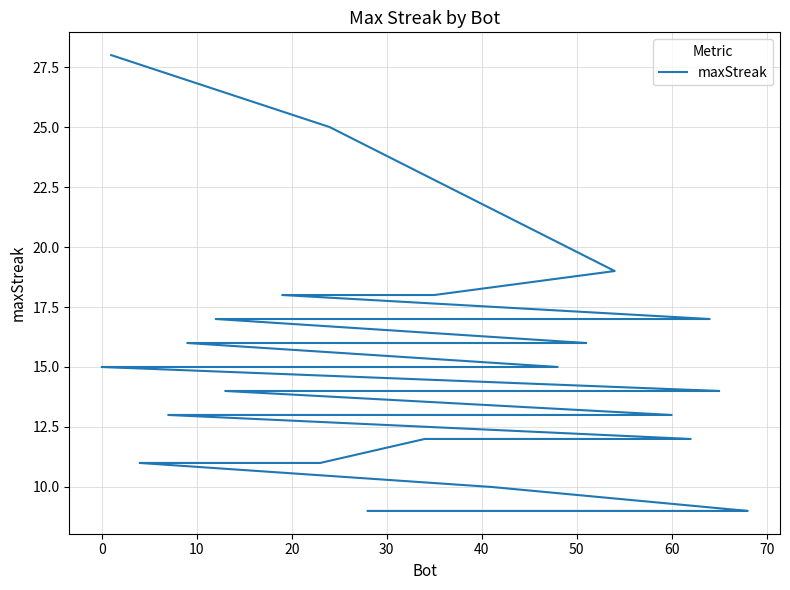

How many data points are less than 14?

15